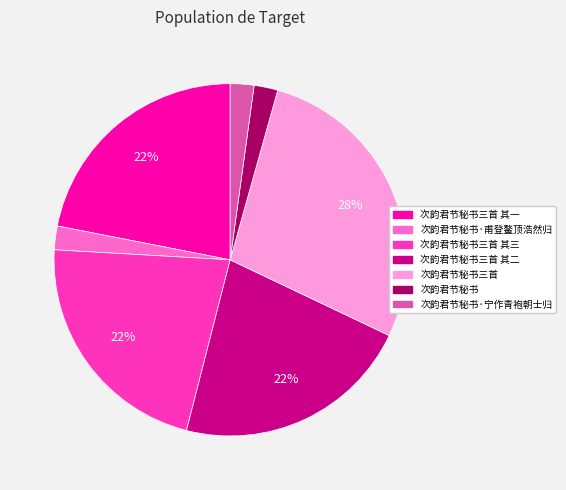

The 次韵君节秘书·甫登鳌顶浩然归 slice represents 2% of the pie. True or false?

True